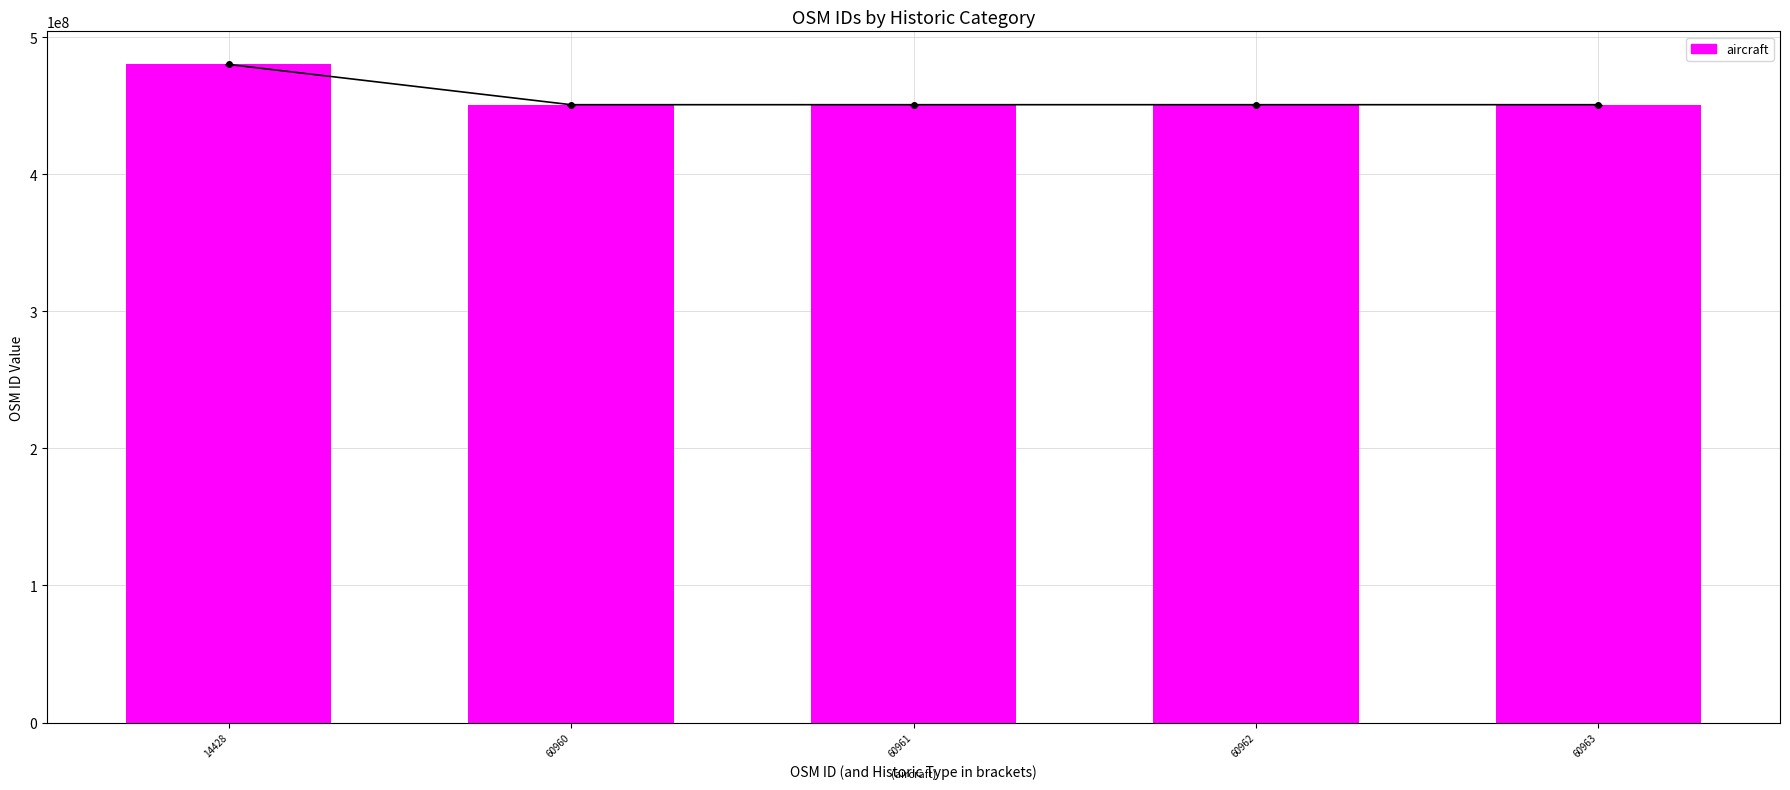

What is the difference between the maximum and minimum values?

29353468